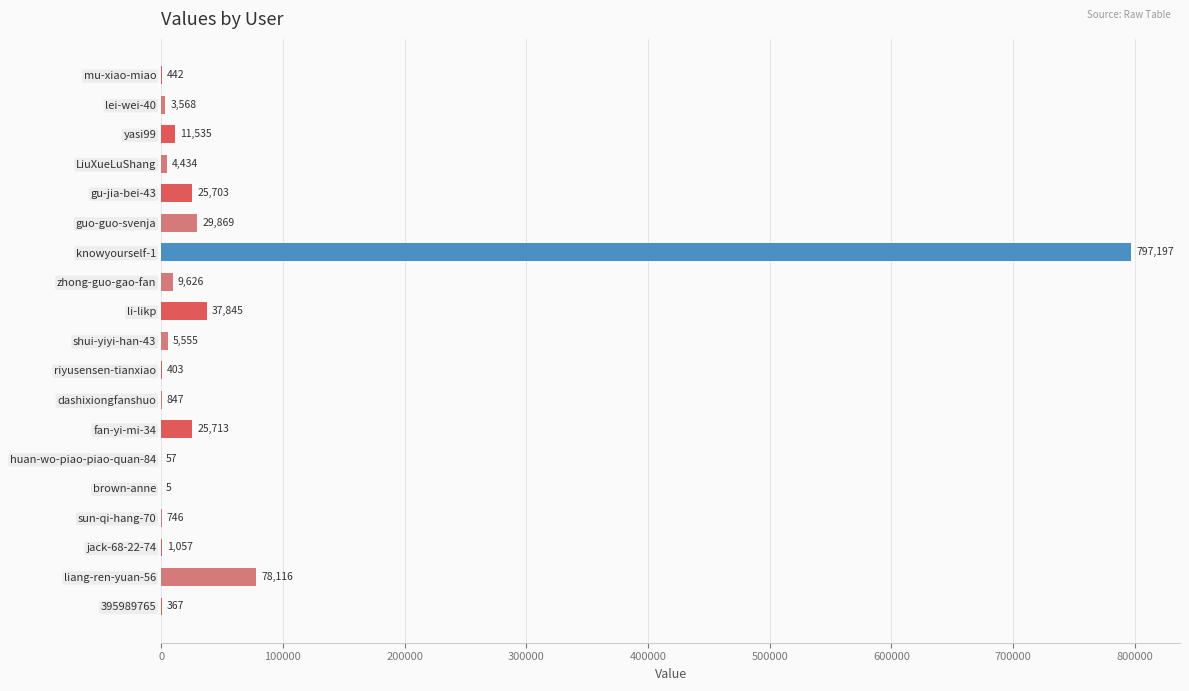

Which label corresponds to the largest value in the chart?

knowyourself-1